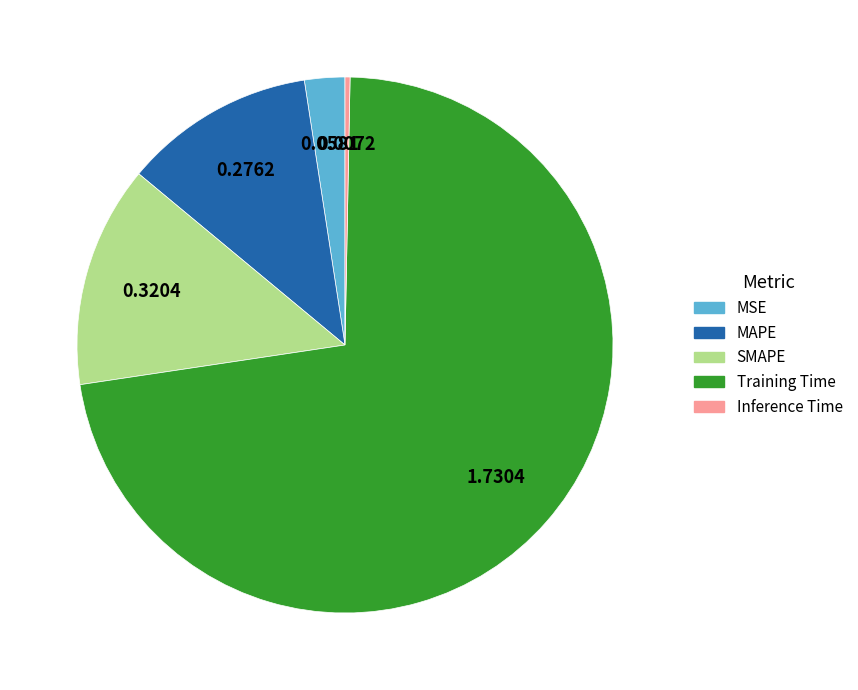

Which slice is the smallest?

Inference Time